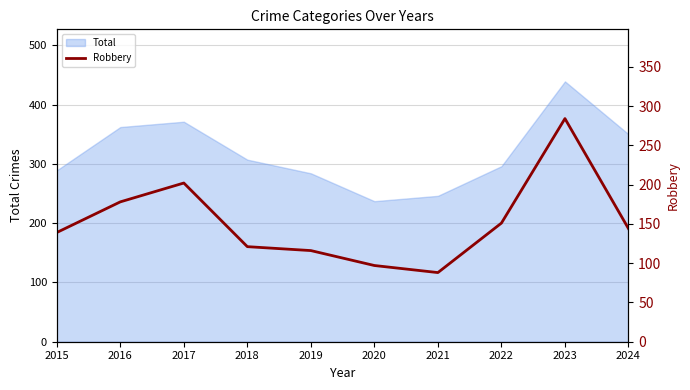

How many lines are shown in the chart?

1